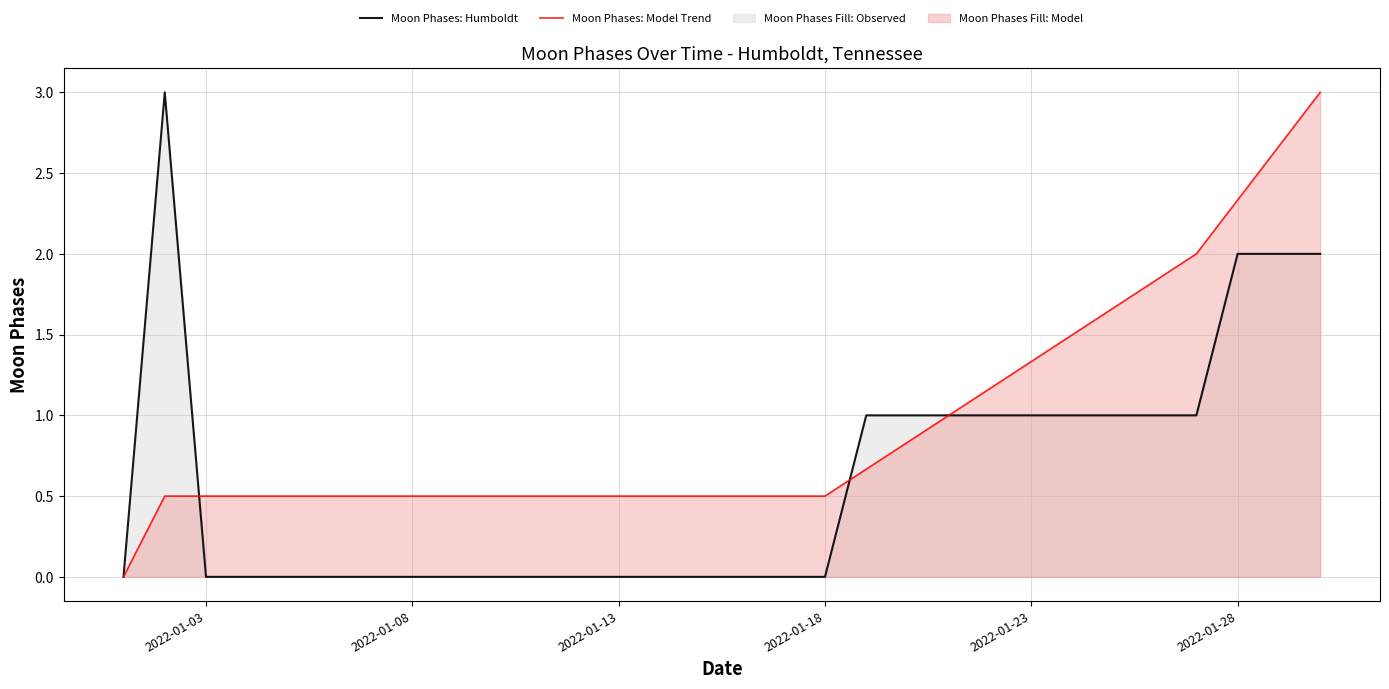

Reading right to left, list all the values displayed in this chart.

Moon Phases: Humboldt: 2.0	2.0	2.0	1.0	1.0	1.0	1.0	1.0	1.0	1.0	1.0	1.0	0.0	0.0	0.0	0.0	0.0	0.0	0.0	0.0	0.0	0.0	0.0	0.0	0.0	0.0	0.0	0.0	3.0	0.0
Moon Phases: Model Trend: 3.0	2.7	2.3	2.0	1.8	1.7	1.5	1.3	1.2	1.0	0.8	0.7	0.5	0.5	0.5	0.5	0.5	0.5	0.5	0.5	0.5	0.5	0.5	0.5	0.5	0.5	0.5	0.5	0.5	0.0